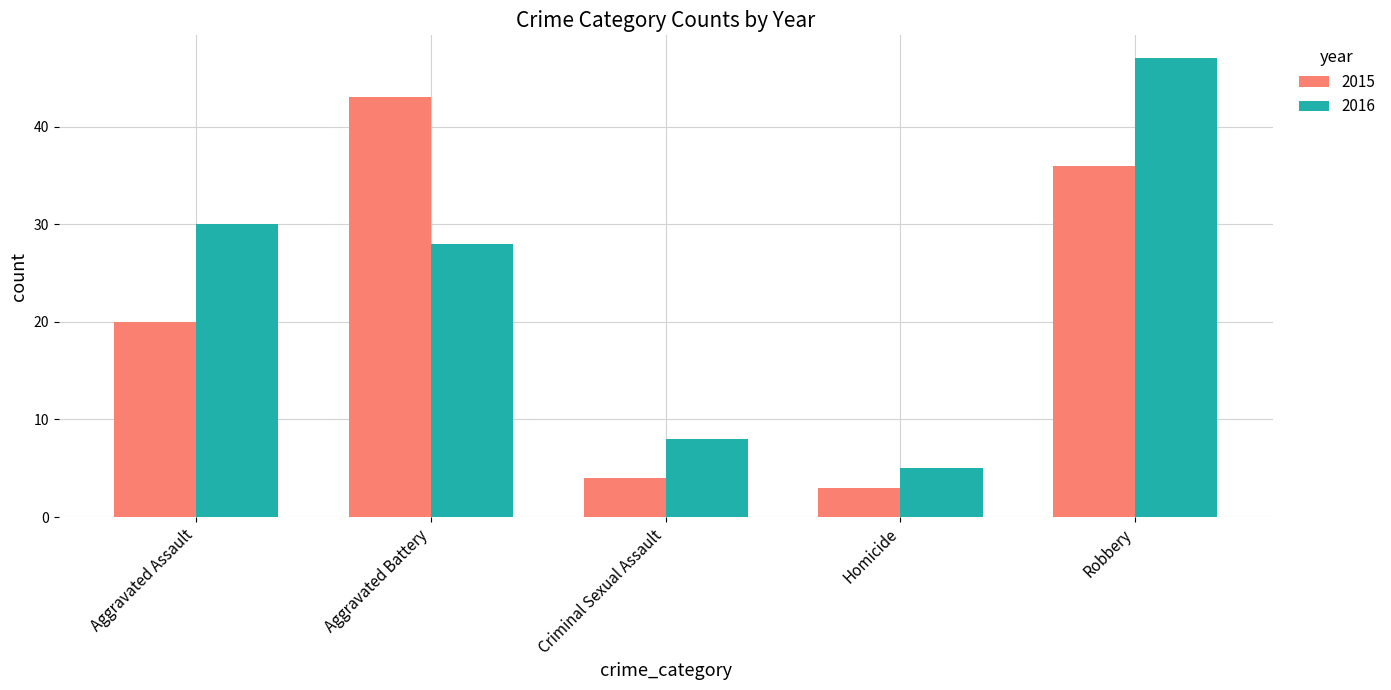

What is the average value of the 2015 series?

21